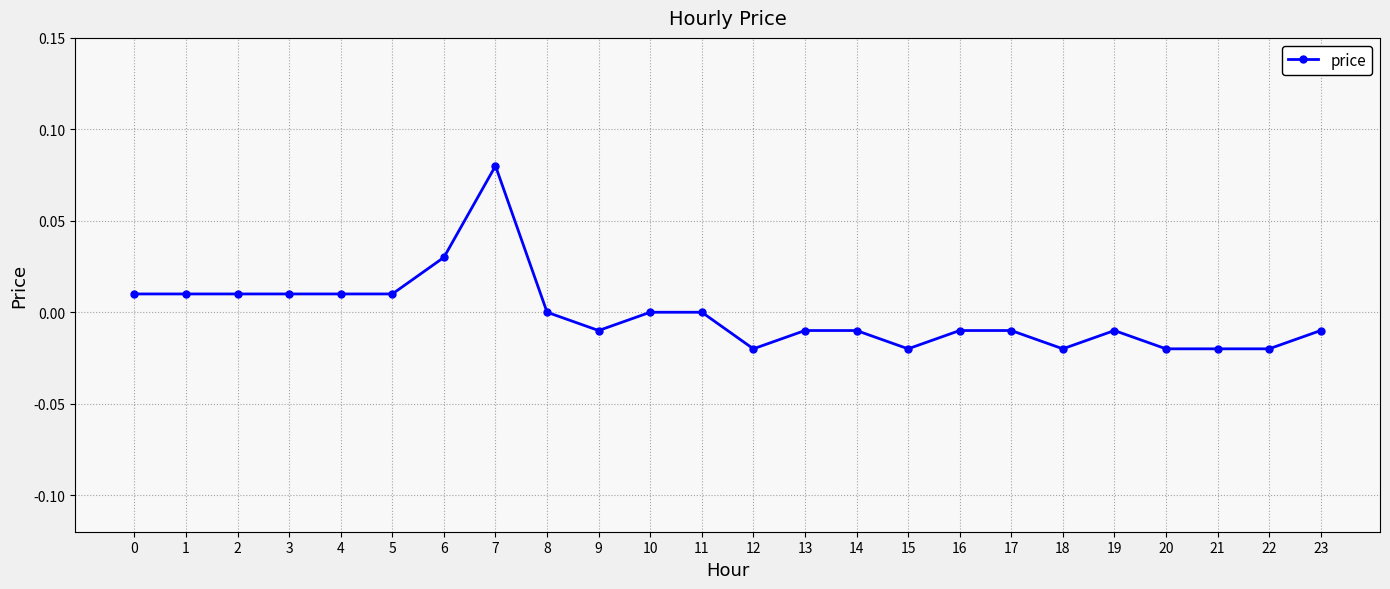

Between 16 and 12, which is larger?

16